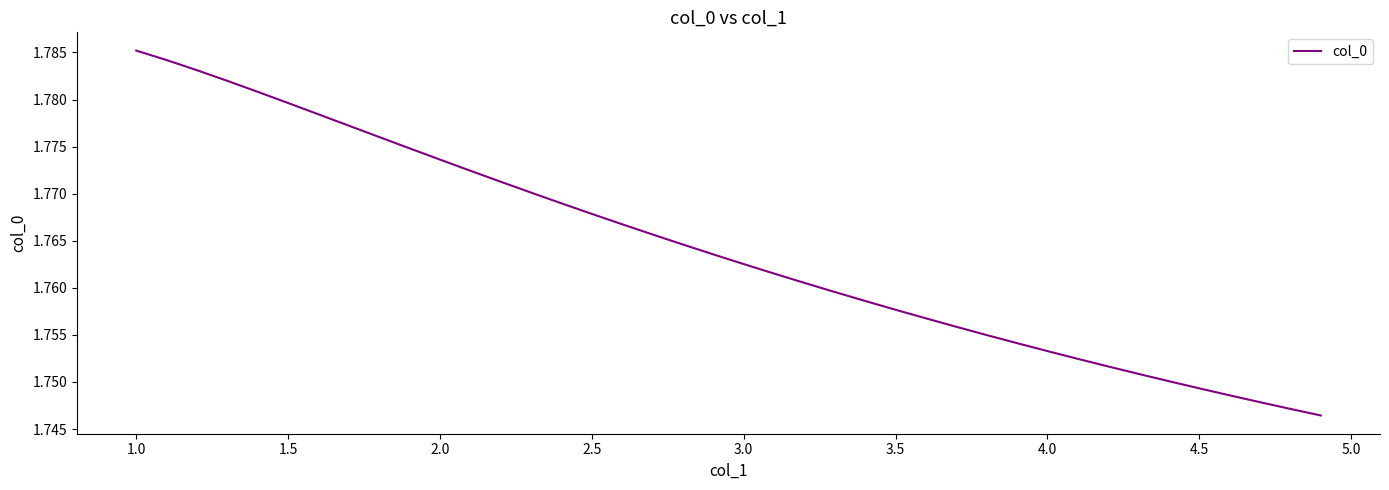

Is this an area chart (filled region under the line)?

No